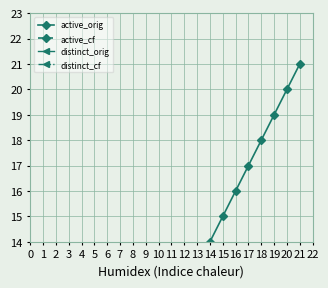

How many data points in distinct_orig are less than 4?

10